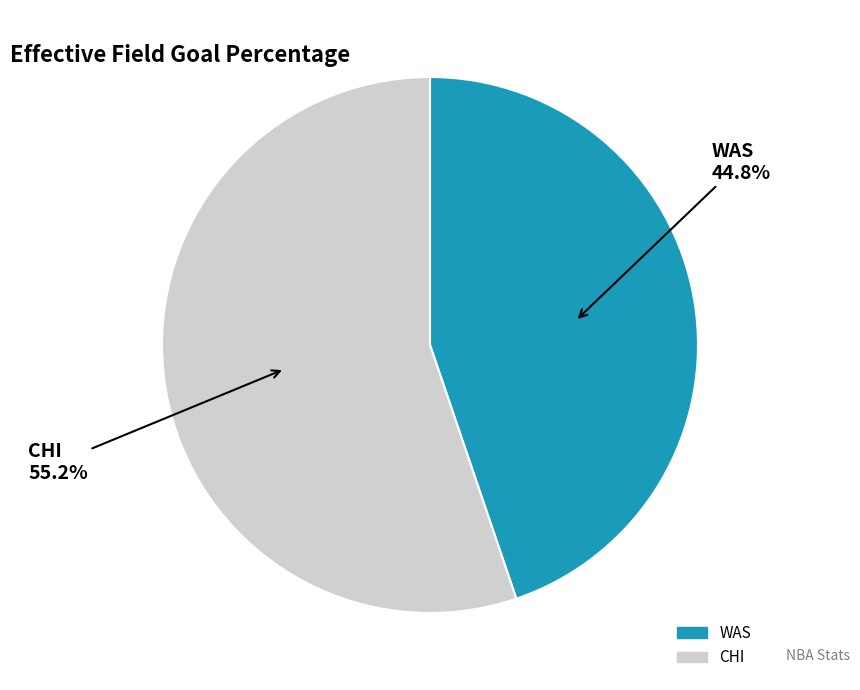

Is it true that CHI is 44% of the pie?

False